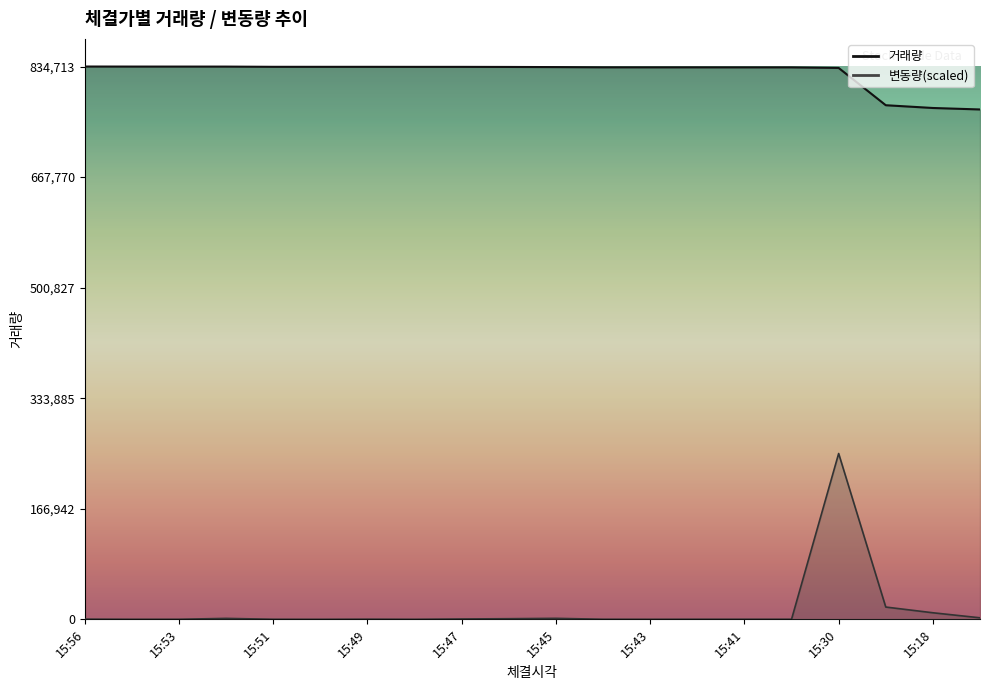

What is the sum of the 거래량 values at 15:19 and 15:51?

1610574.0